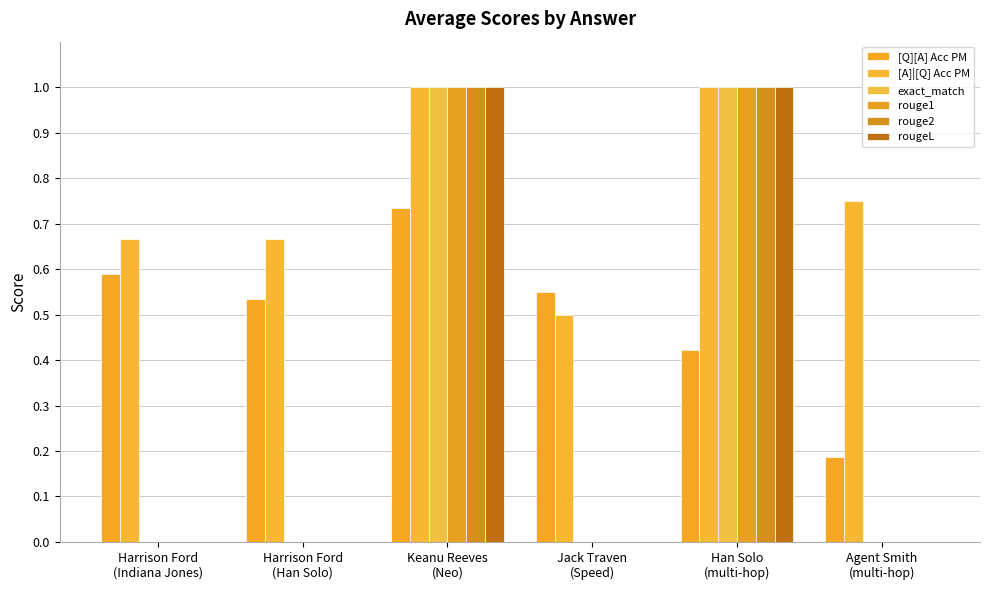

What is the sum of all rouge2 values?

2.0